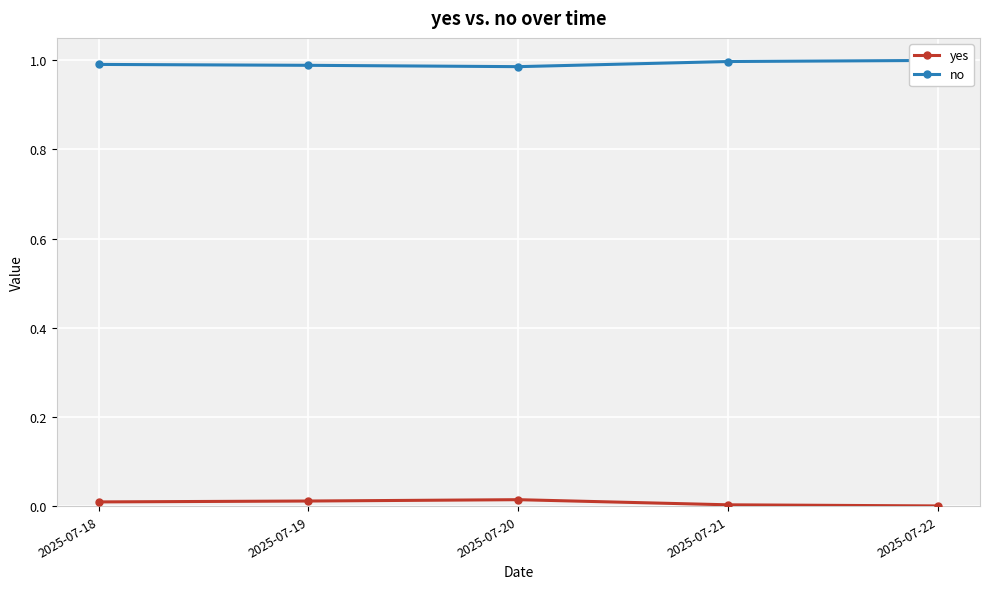

In yes, how many points are higher than both neighbors (excluding endpoints)?

1